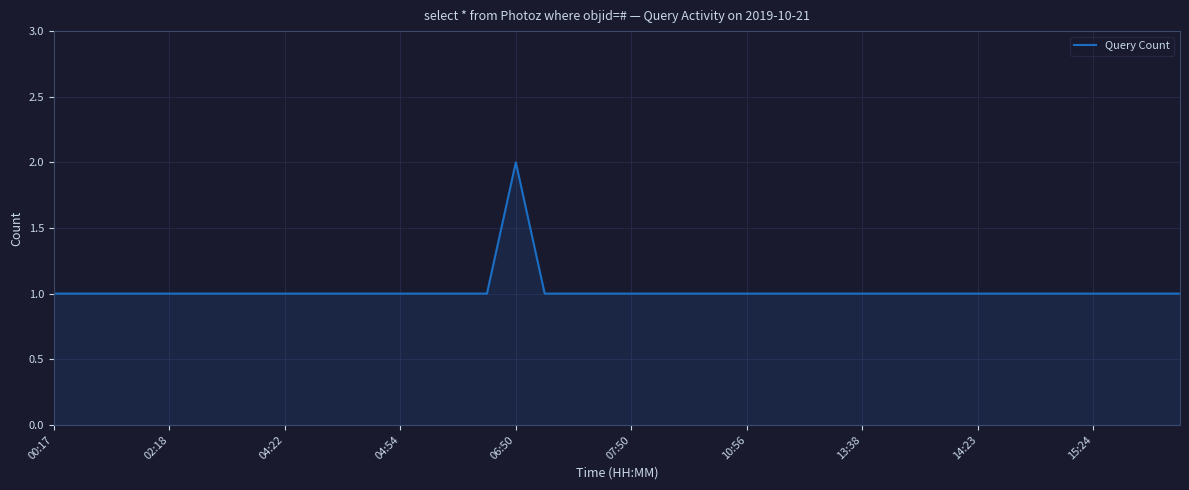

Does the chart display data point markers on the line(s)?

No